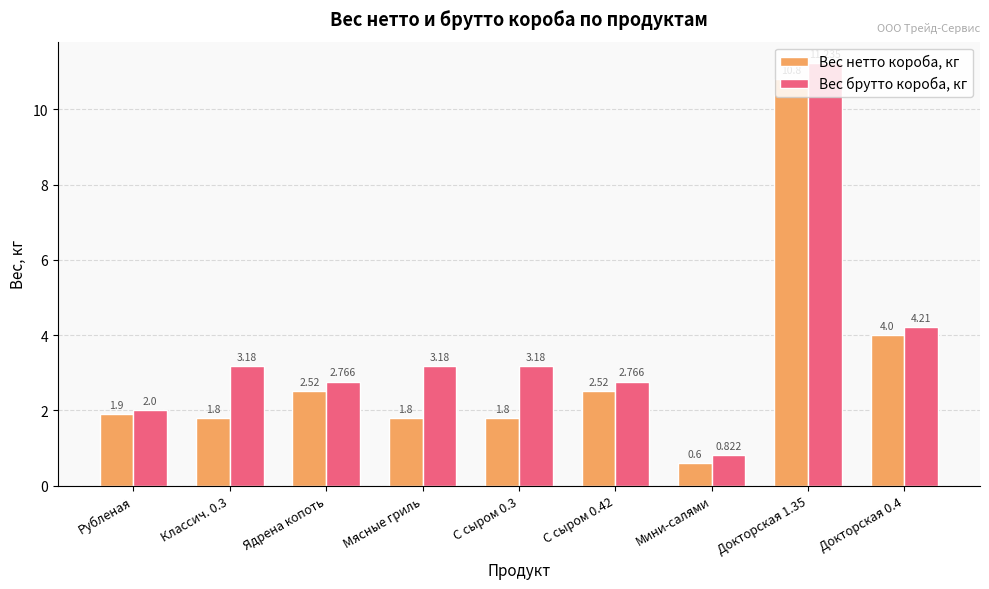

Which series has the largest range (max minus min)?

Вес брутто короба, кг